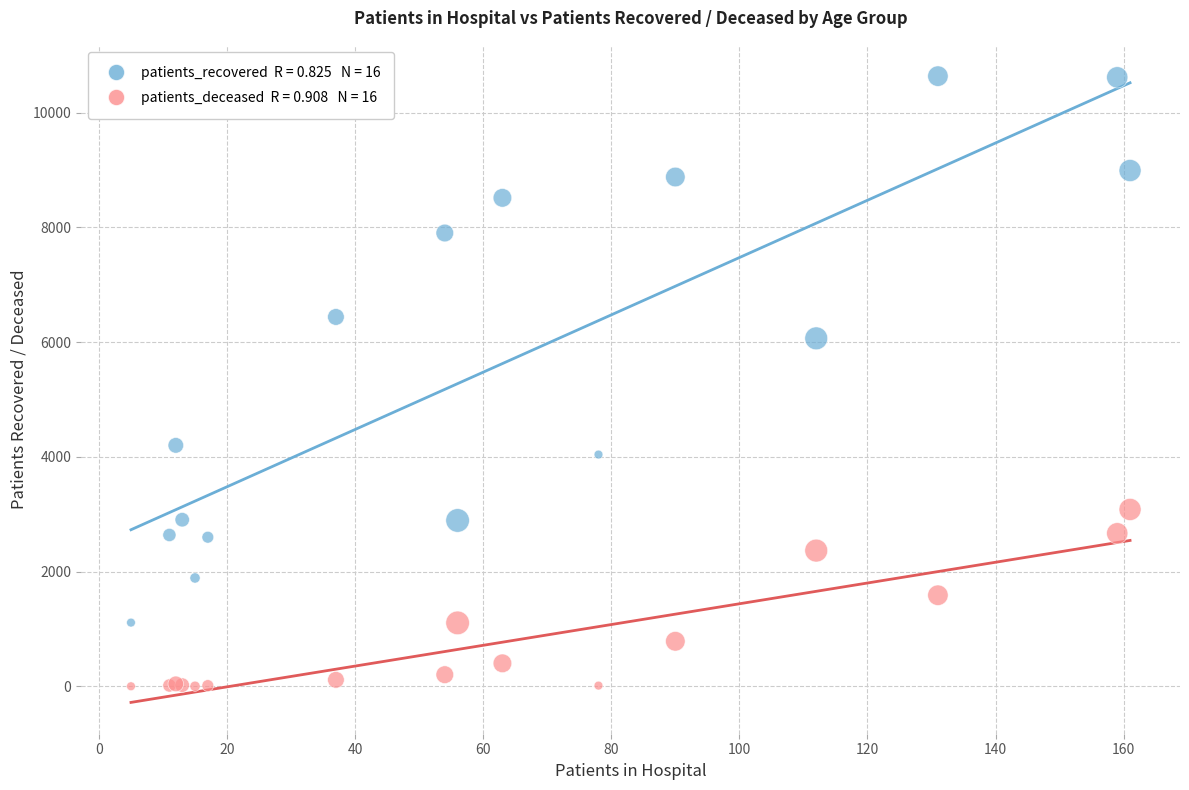

Across all series, what Y value is closest to 5320?

6067